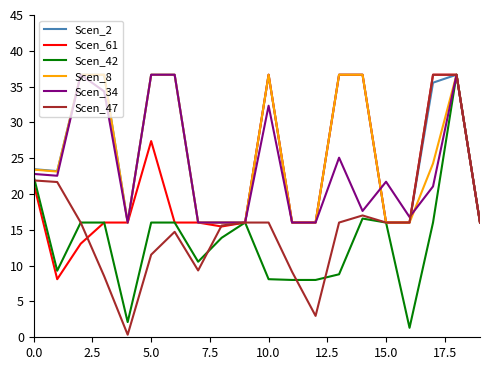

What is the greatest value displayed?

36.7